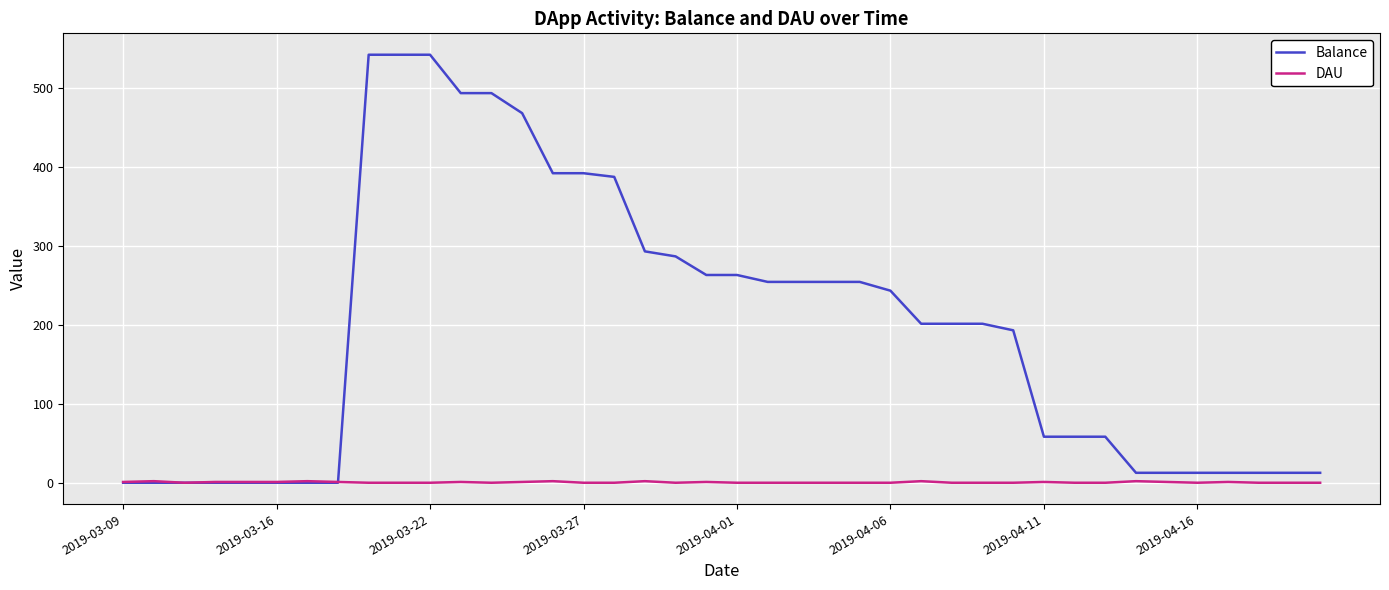

Is this an area chart (filled region under the line)?

No